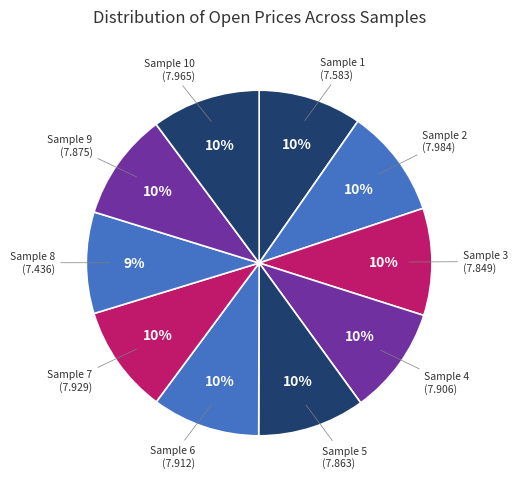

Is there any slice that represents more than half of the pie?

No